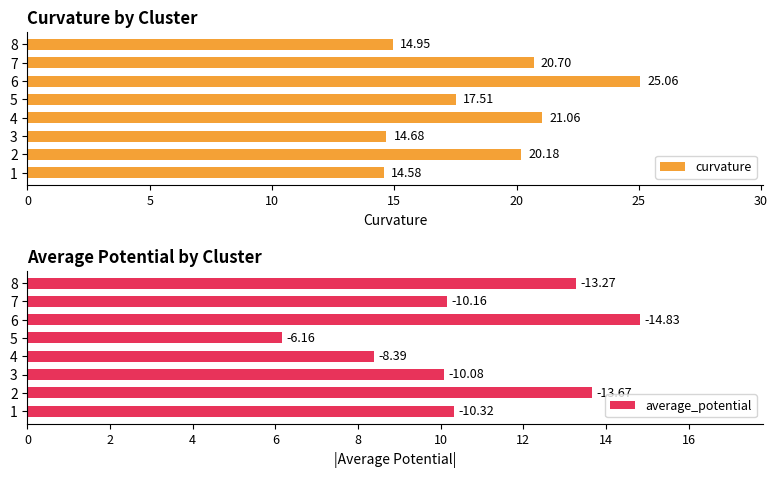

Rank the categories by curvature value from lowest to highest.

1, 3, 8, 5, 2, 7, 4, 6